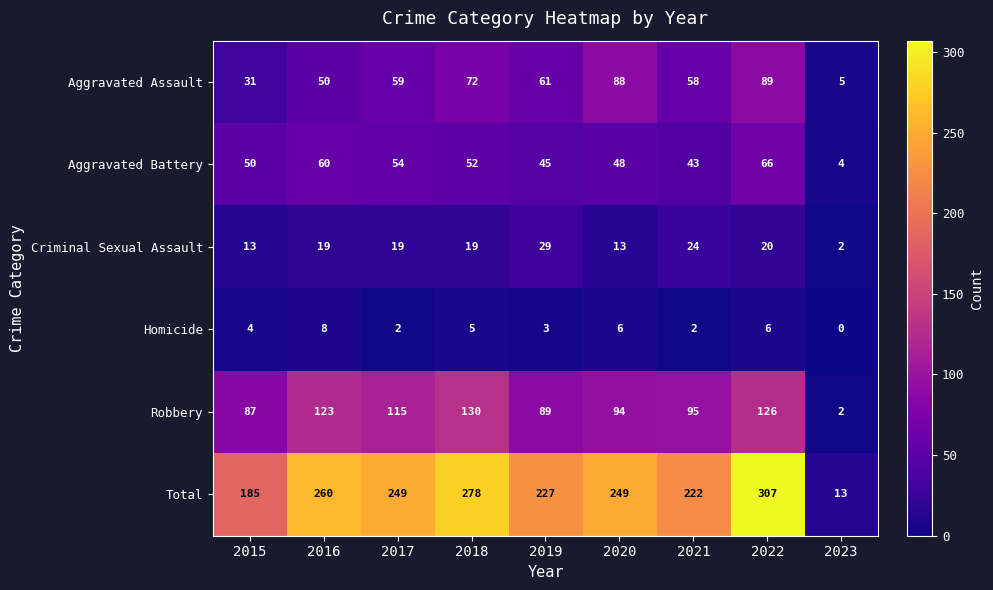

What is the approximate value of Aggravated Battery at 2018, to the nearest 5?

50